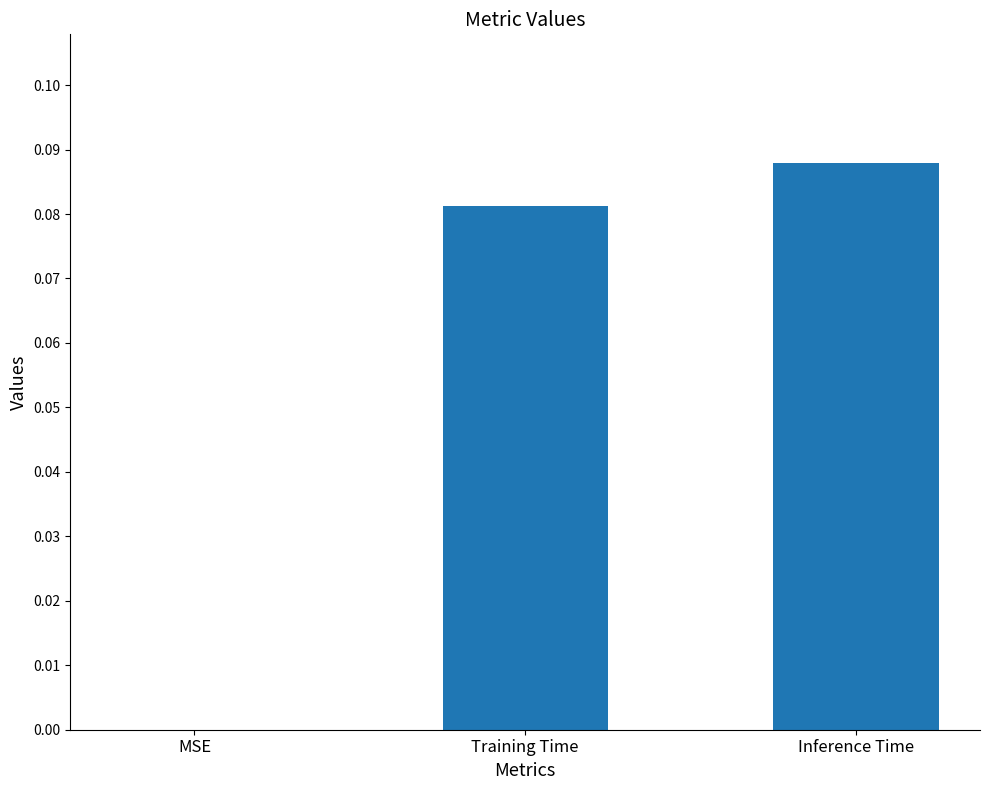

At which category does the chart reach its peak across all series?

Inference Time